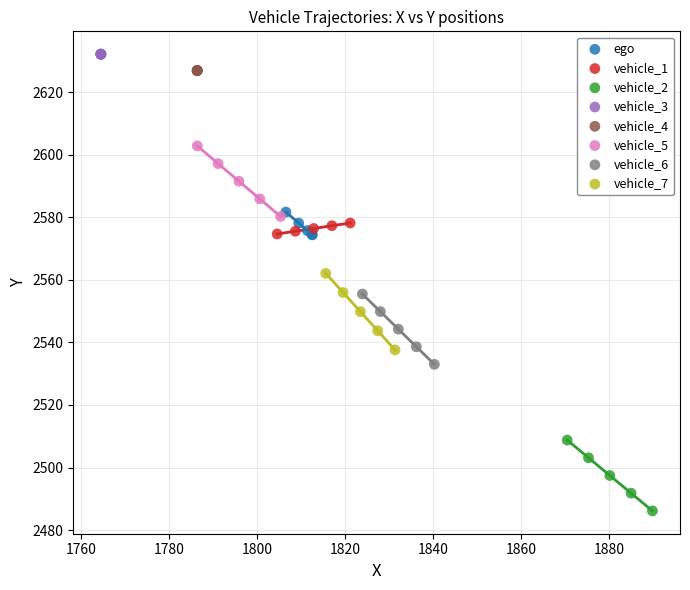

Which series contains the lowest Y value?

vehicle_2